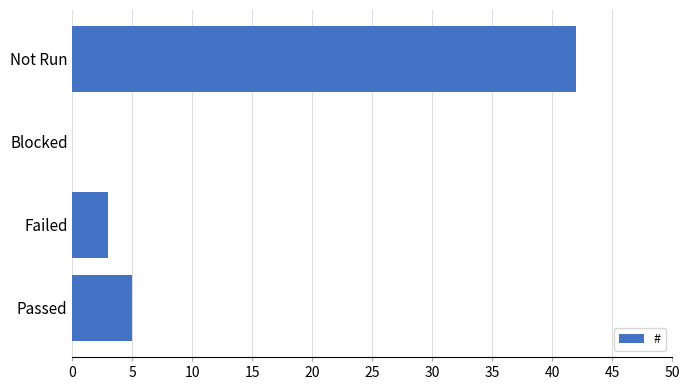

What is the sum of all values?

50